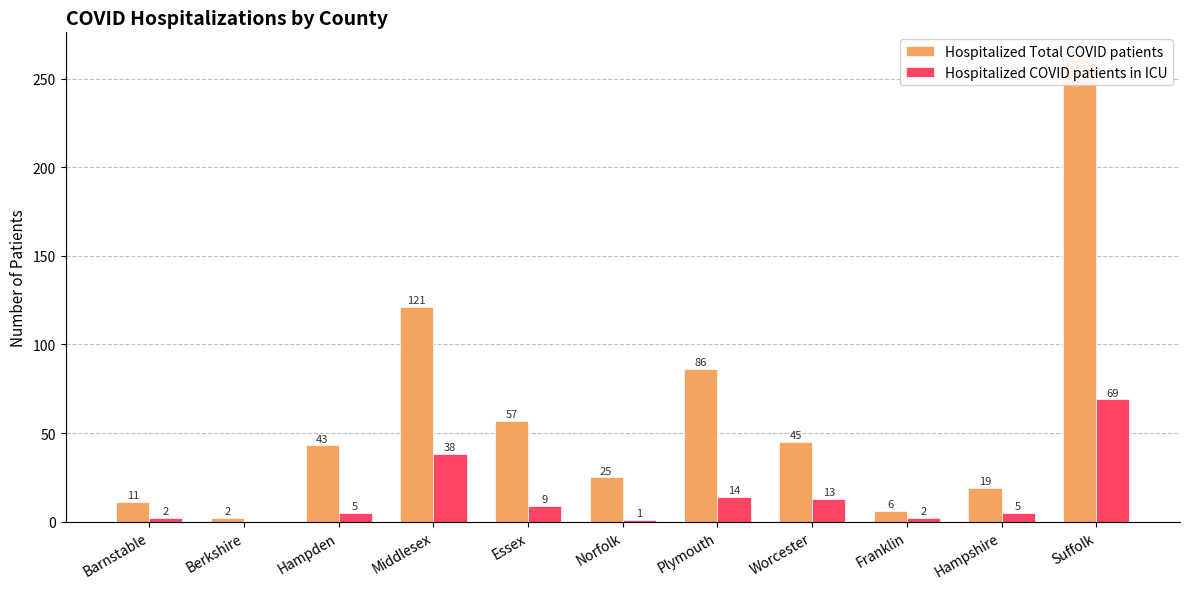

What is the value of the Hospitalized COVID patients in ICU bar at the 9th from the left?

2